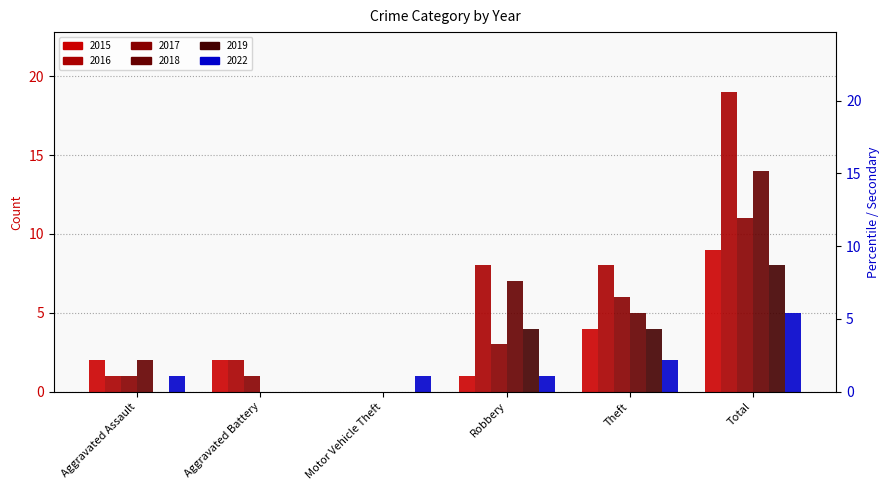

The 2022 series shows 5 at Total. True or false?

True